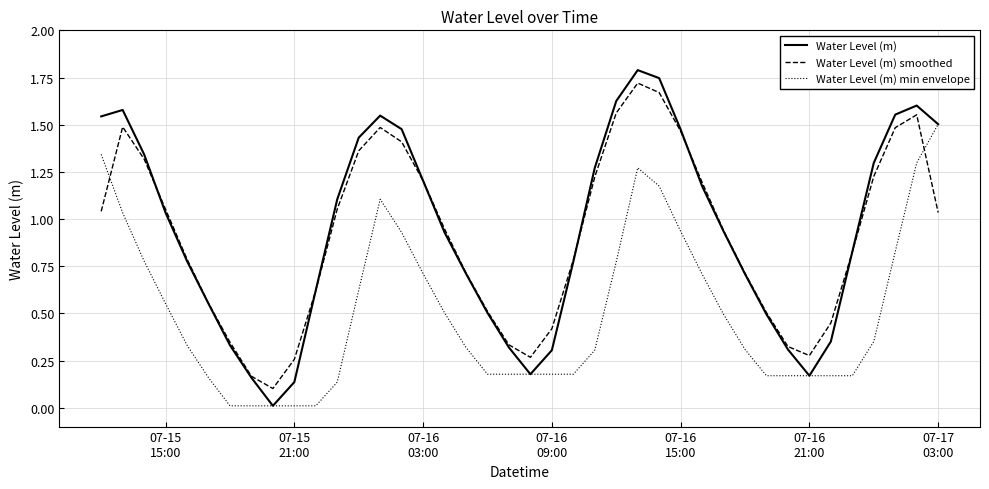

What is the sum of all Water Level (m) values?

37.4